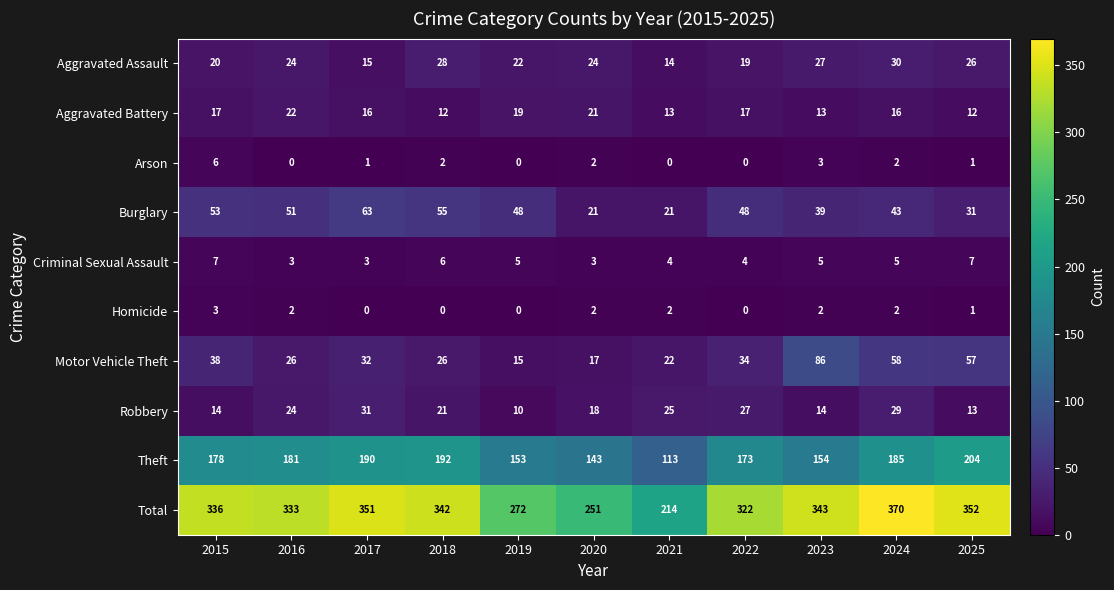

Is it true that Aggravated Battery equals 13 at 2023?

True